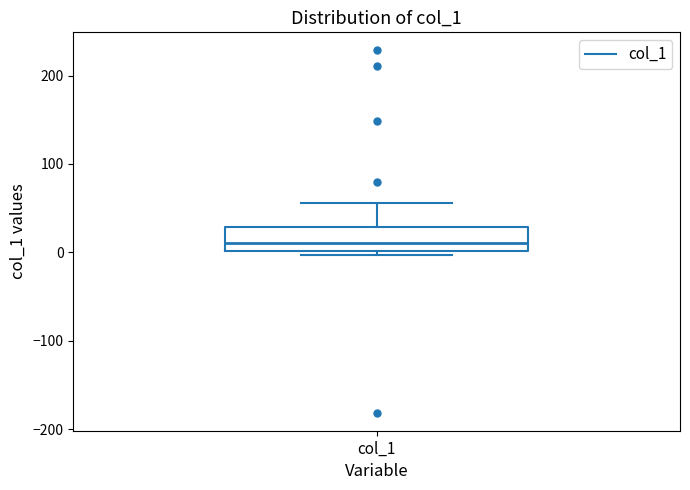

Transcribe this box plot: give where the median line is, the range the box spans, and where the two whiskers end, as read against the y-axis. The values are not printed on the chart, so give them approximately, as read against the axis.

median 10, box 0 to 30, whiskers 0 (just below the box's lower edge) to 60